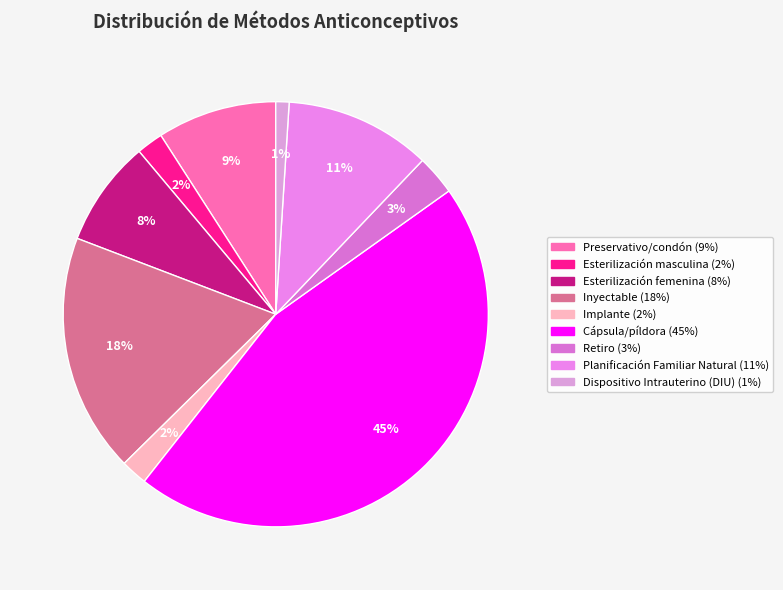

Is it true that Planificación Familiar Natural is 11% of the pie?

True